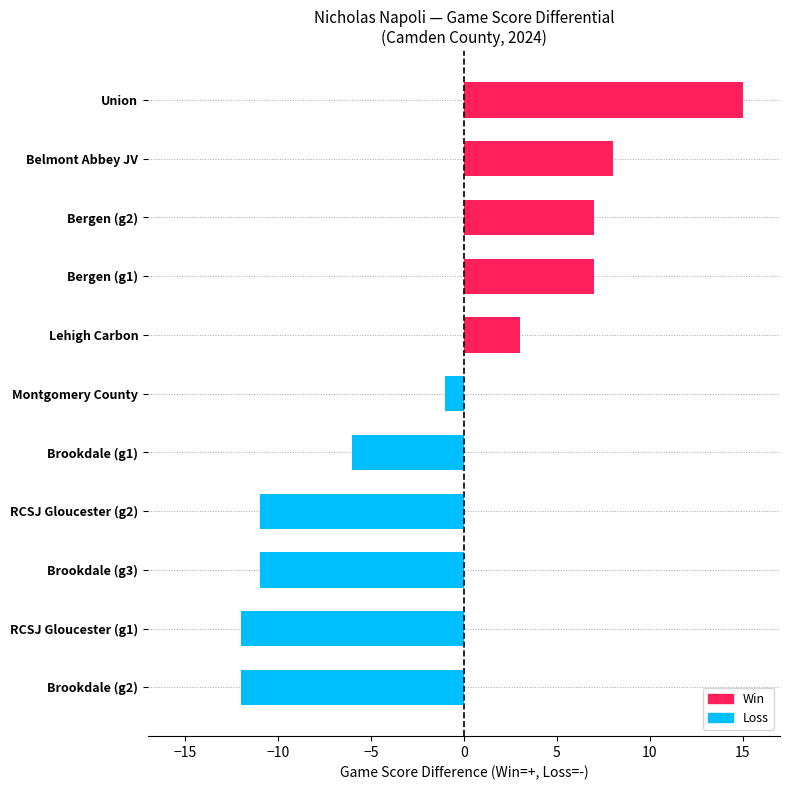

Reading top to bottom, extract all data points from this chart.

Union=15	Belmont Abbey JV=8	Bergen (g2)=7	Bergen (g1)=7	Lehigh Carbon=3	Montgomery County=-1	Brookdale (g1)=-6	RCSJ Gloucester (g2)=-11	Brookdale (g3)=-11	RCSJ Gloucester (g1)=-12	Brookdale (g2)=-12